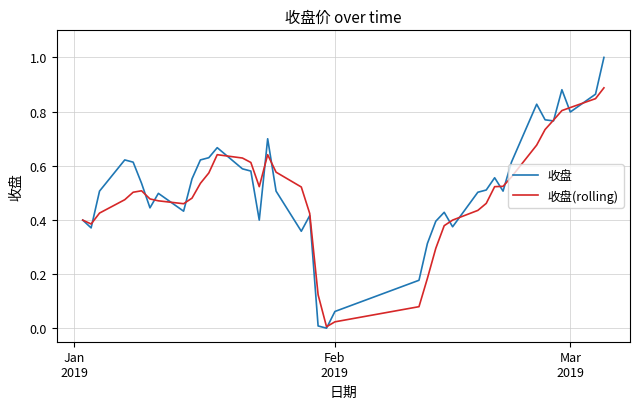

What is the greatest value displayed?

1.0